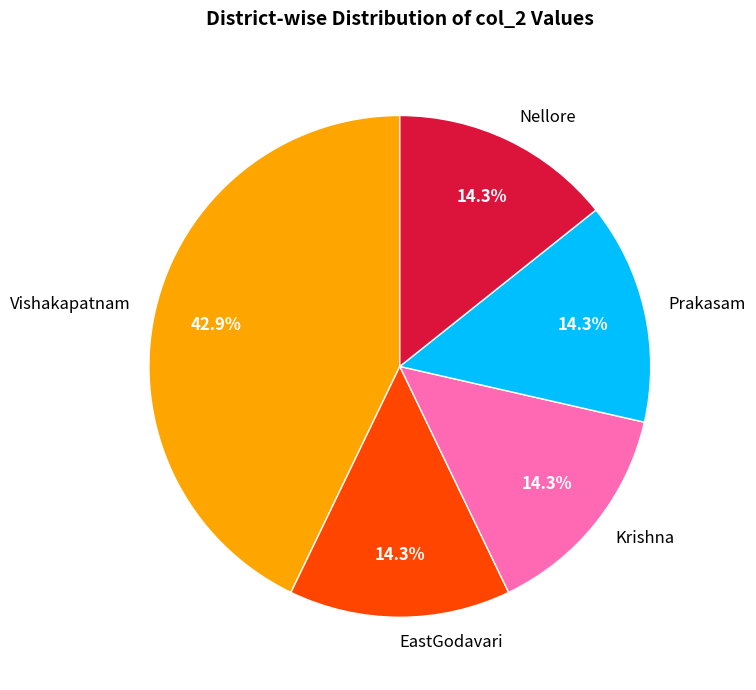

What percentage is the EastGodavari slice, to the nearest percent?

14%